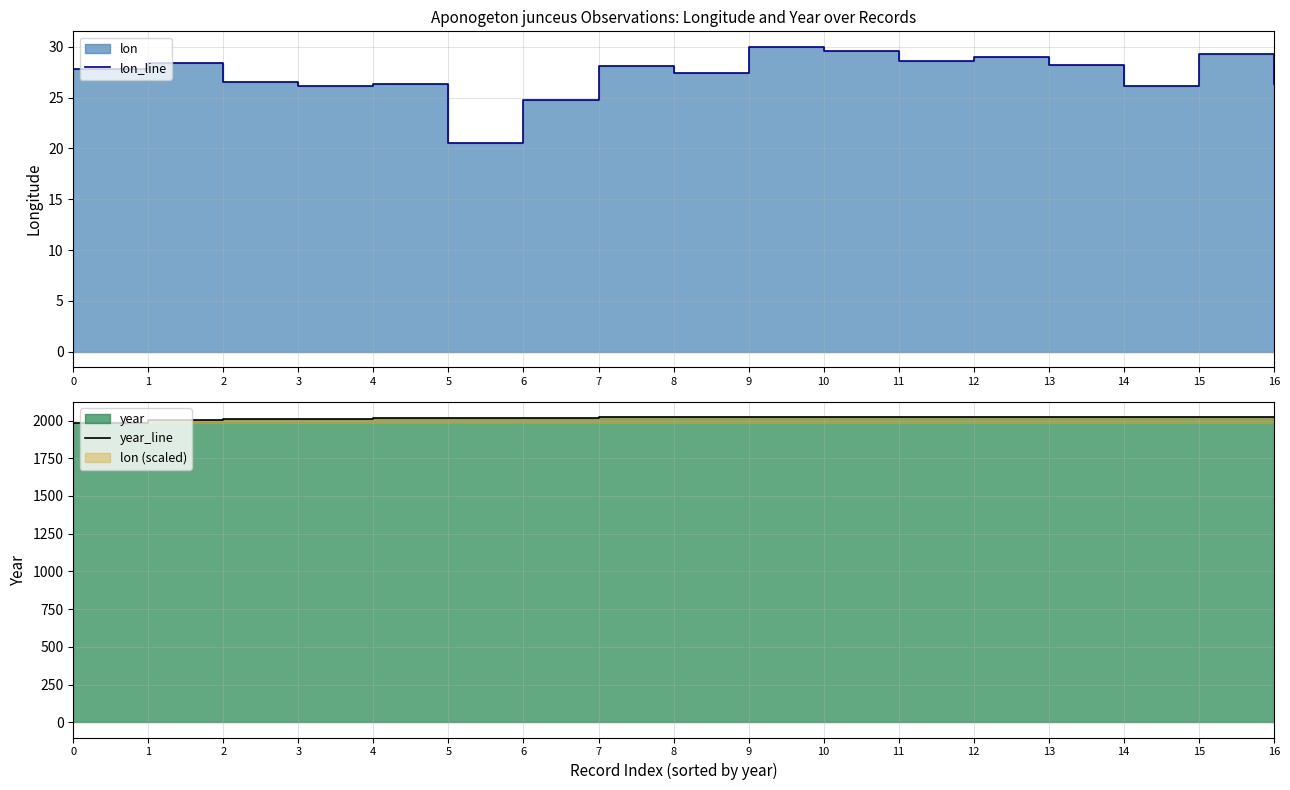

Between 8 and 6, which is larger?

8